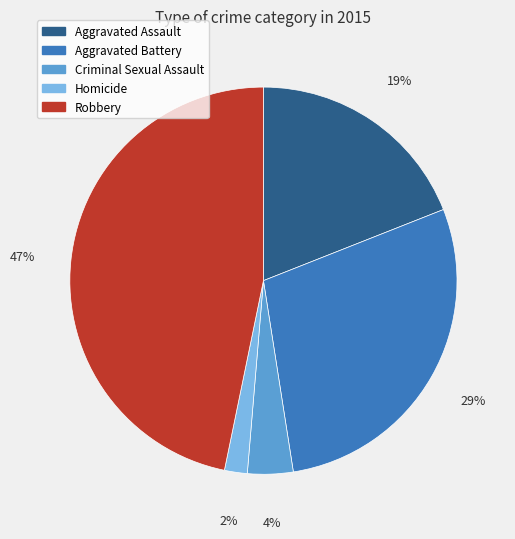

To the nearest percent, what percentage of the pie is Aggravated Battery?

29%